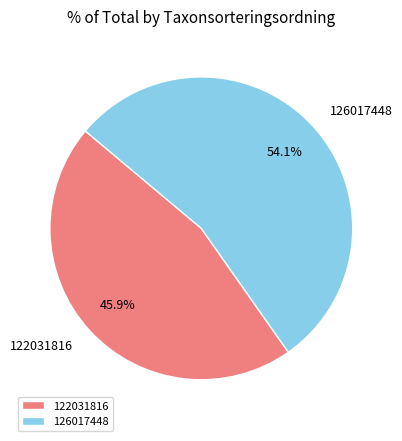

What percentage is NOT represented by 126017448?

45.9%